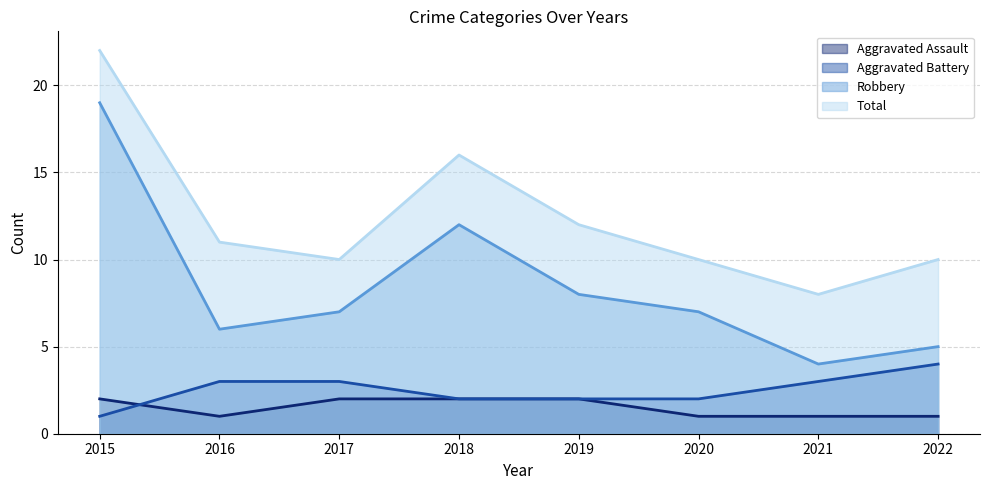

True or false: Robbery and Aggravated Assault intersect in this chart.

False